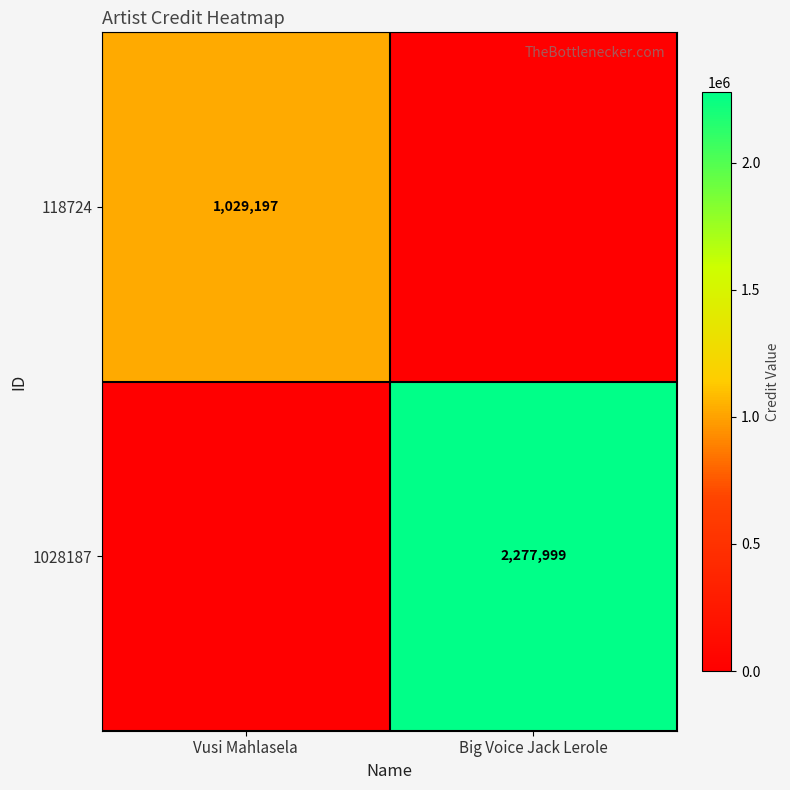

The 1028187 series shows 510780 at Big Voice Jack Lerole. True or false?

False